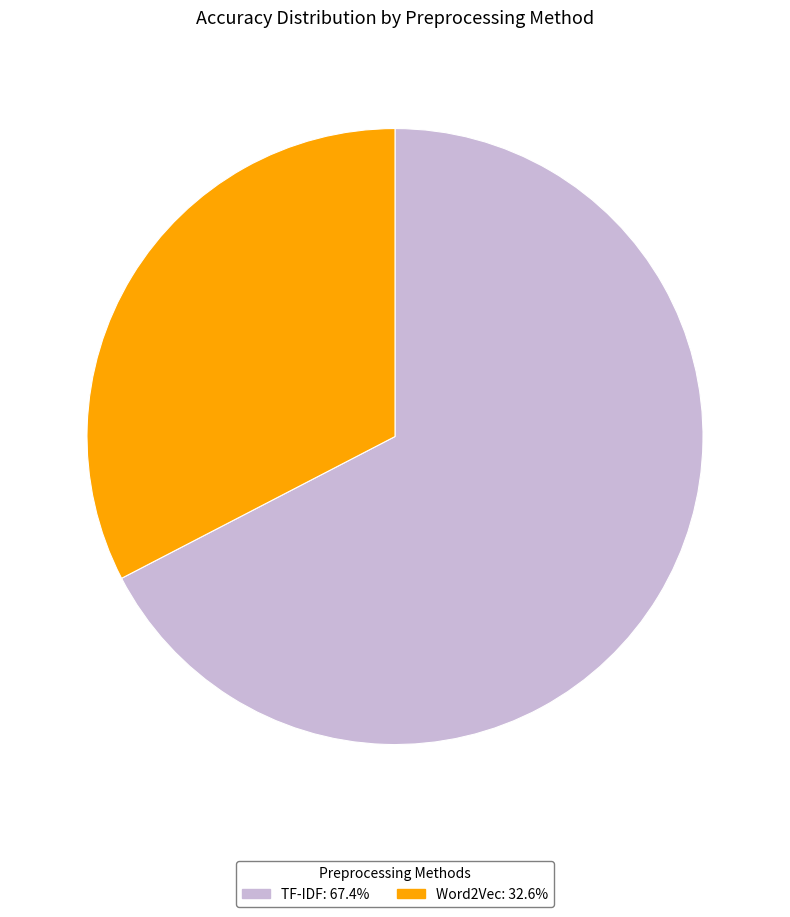

Rank the categories by value from lowest to highest.

Word2Vec, TF-IDF